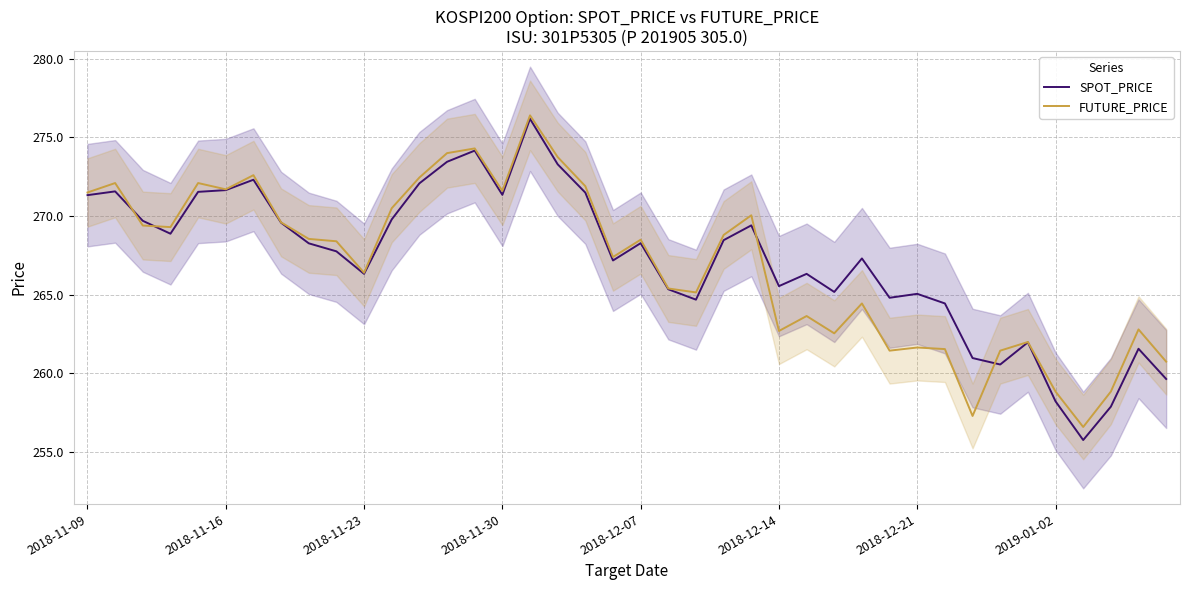

Rank the series by their maximum value, from highest to lowest.

FUTURE_PRICE, SPOT_PRICE